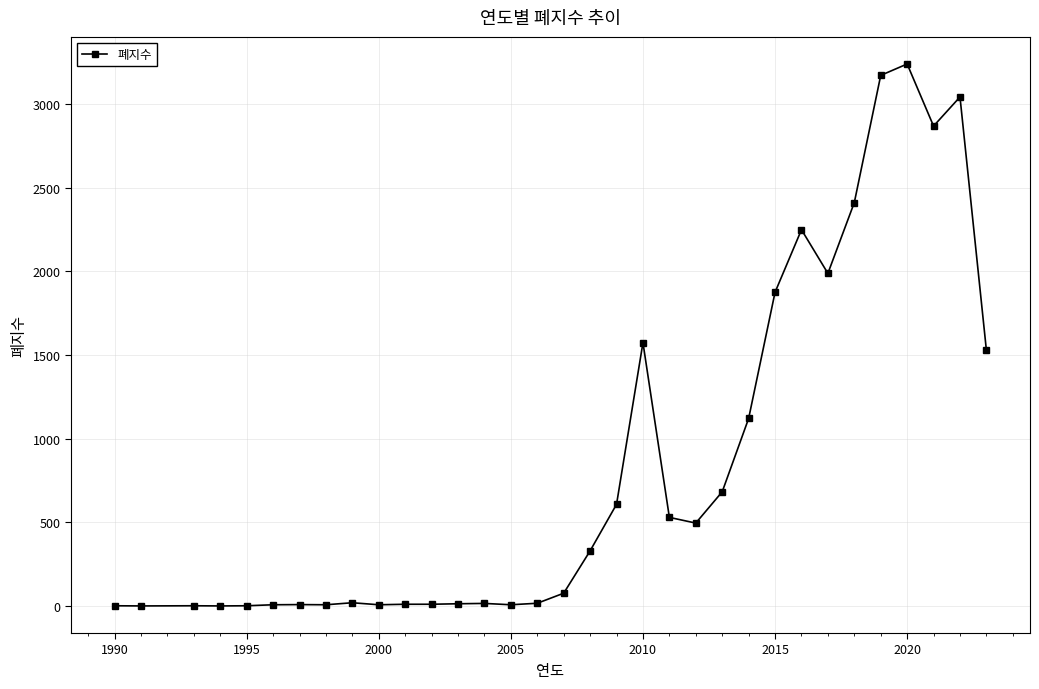

What is the maximum value shown in the chart?

3238